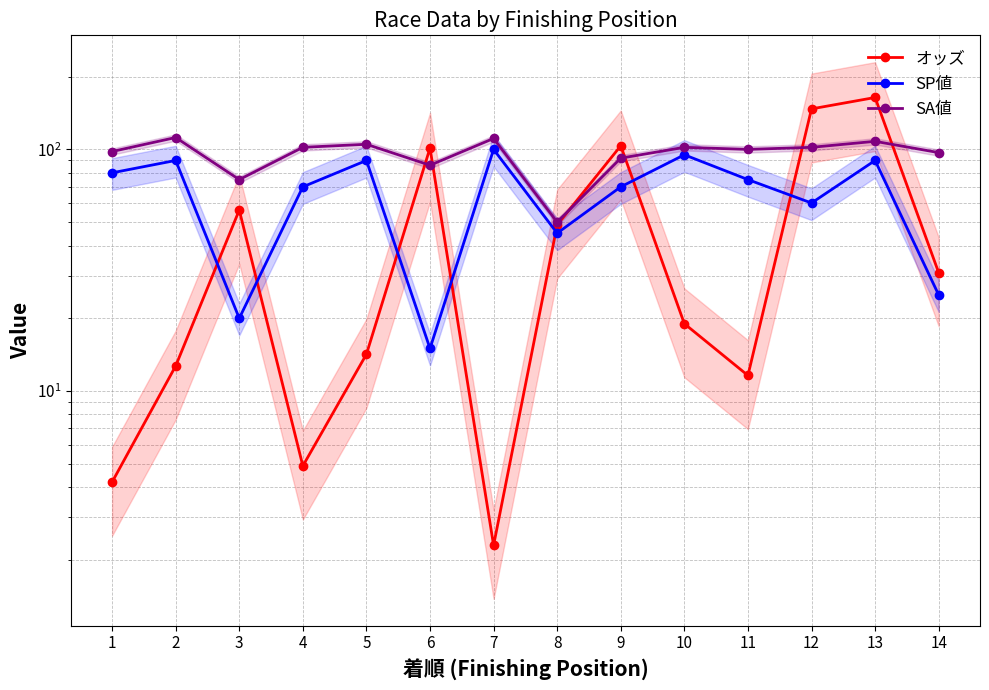

At 1, list the series in order from smallest to largest.

オッズ, SP値, SA値